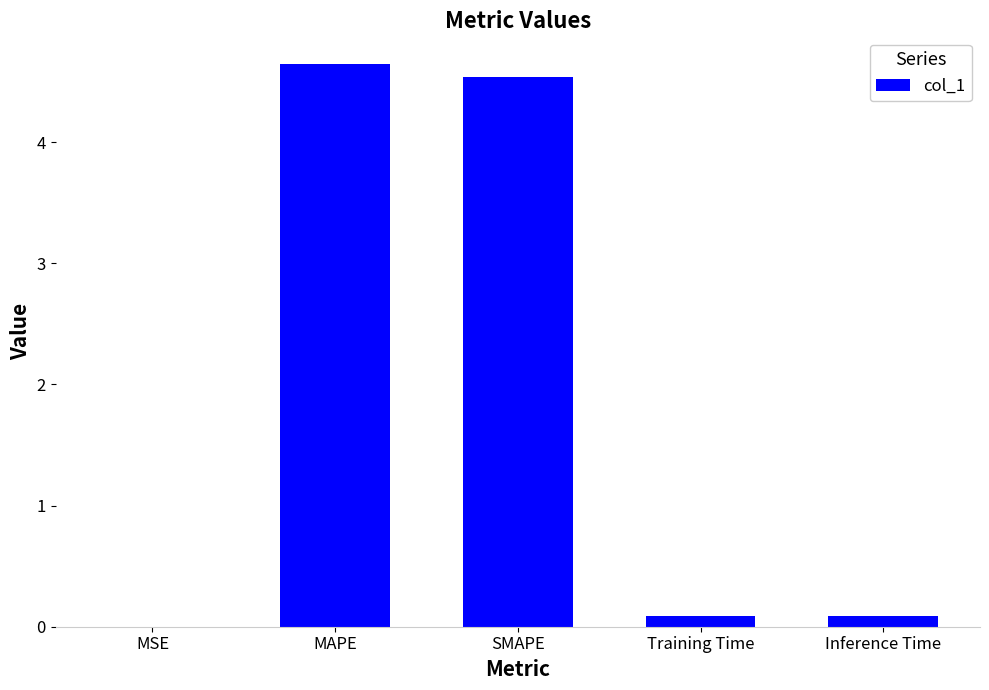

What is the maximum value shown in the chart?

4.6